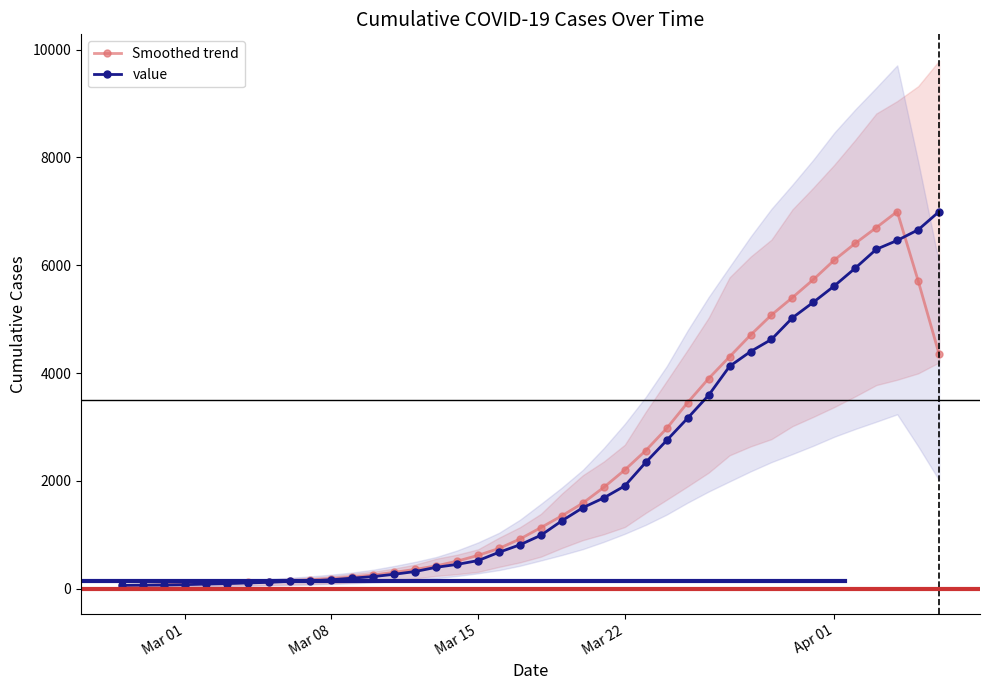

What is the highest value of the Smoothed trend series?

6995.0